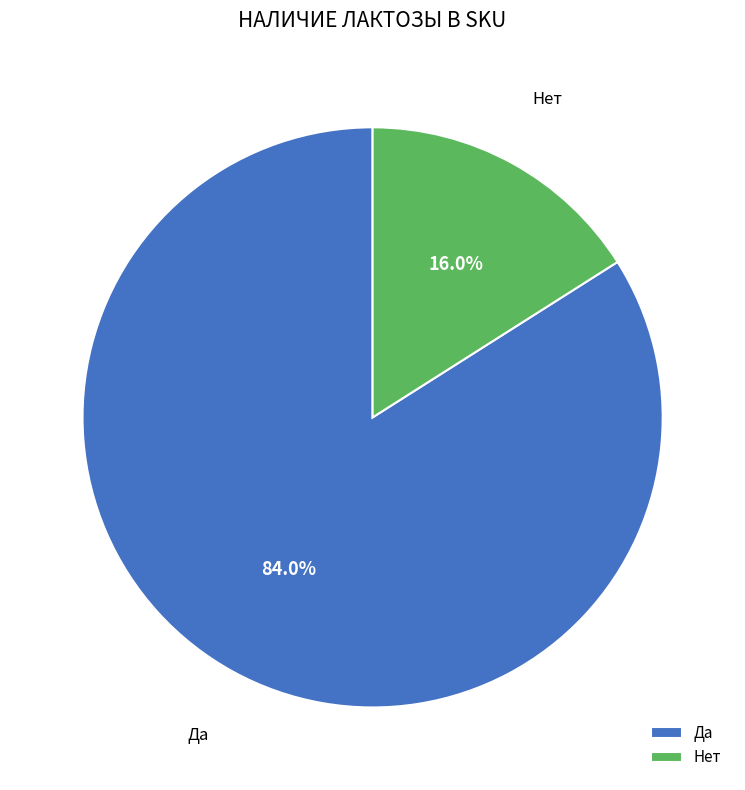

Which slice is the largest?

Да